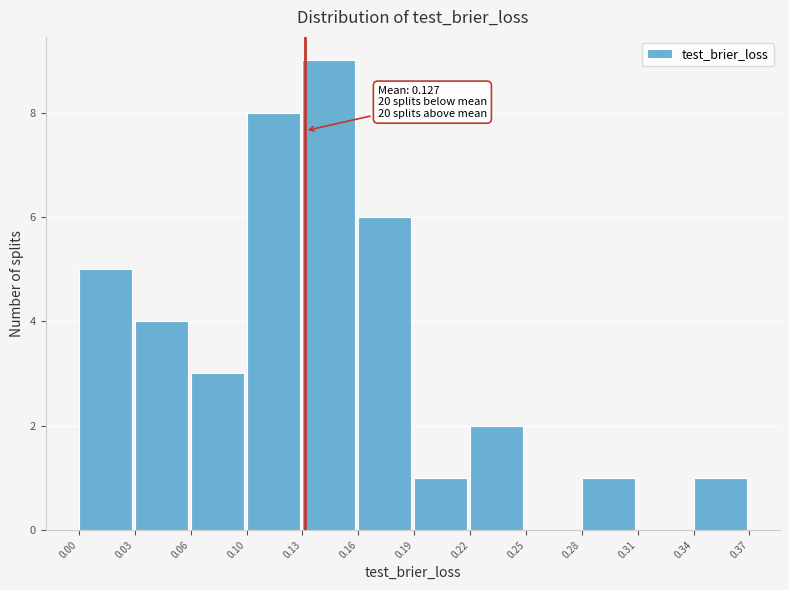

Reading left to right, transcribe all the data shown in this chart.

0.00=5	0.03=4	0.06=3	0.10=8	0.13=9	0.16=6	0.19=1	0.22=2	0.25=0	0.28=1	0.31=0	0.34=1